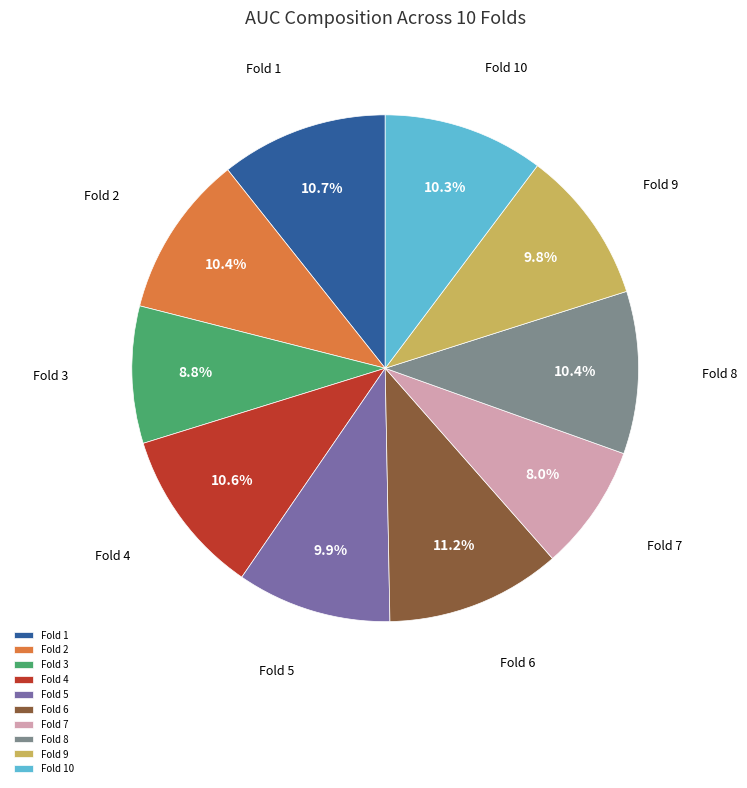

What is the smallest slice in the pie chart?

Fold 7